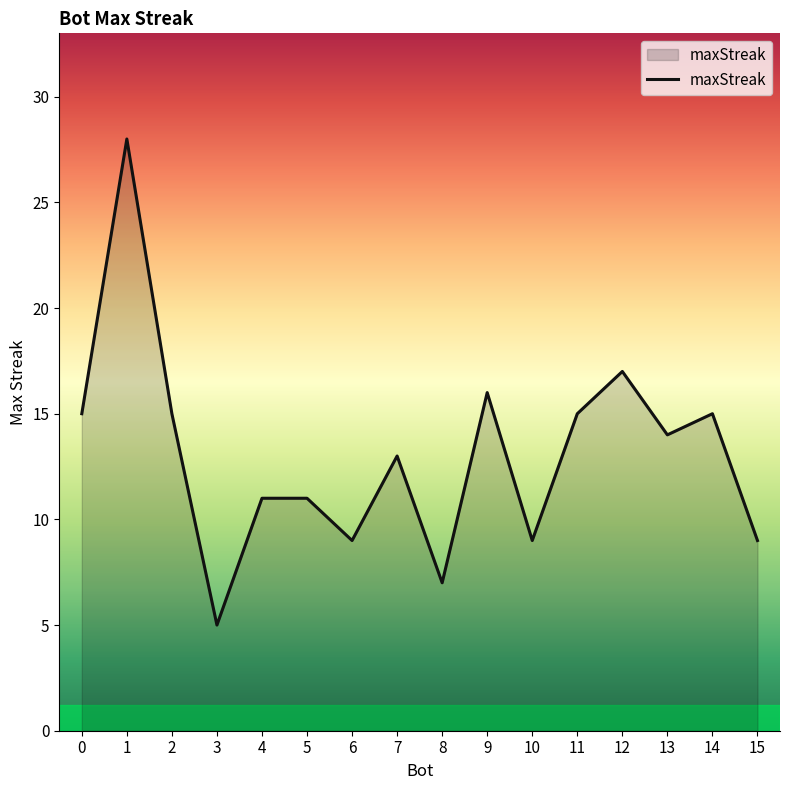

What is the ratio of the value at 14 to the value at 12?

0.9